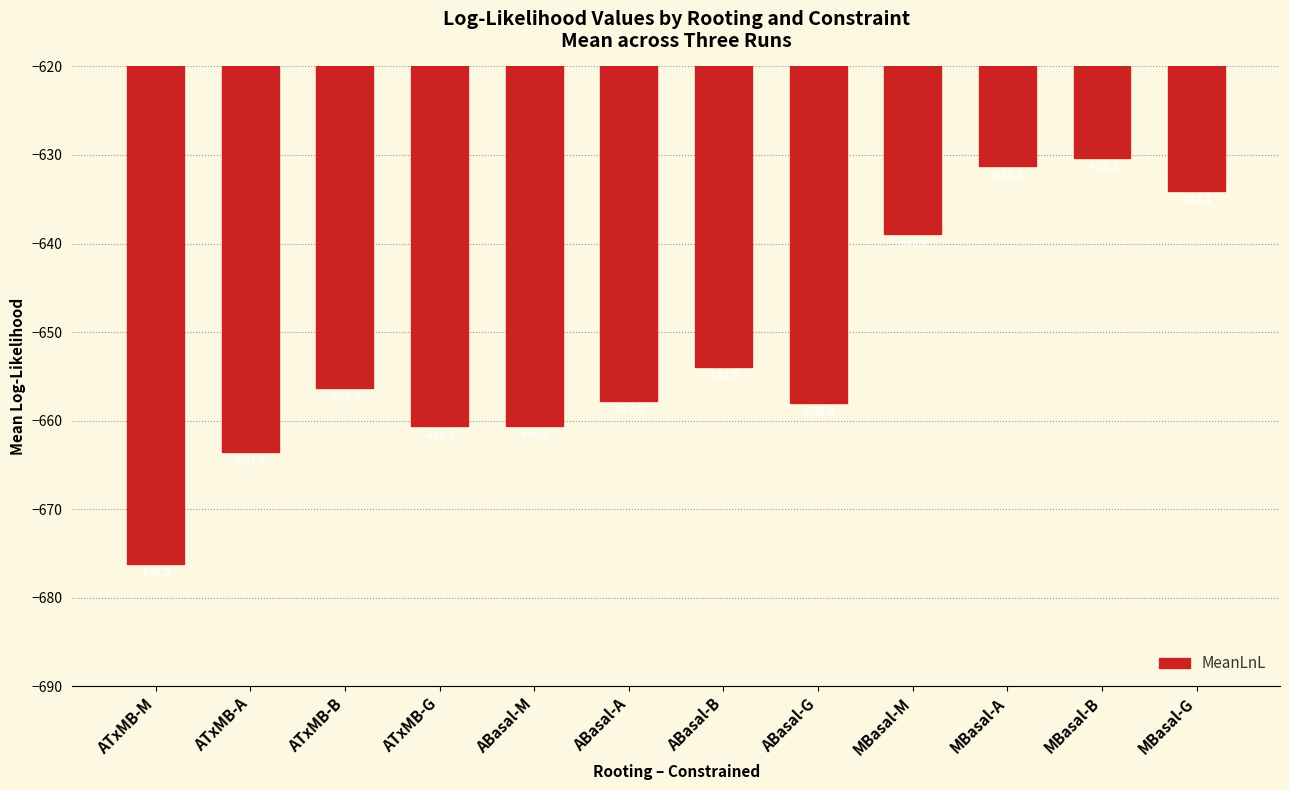

What is the difference between the second highest and minimum values?

44.9